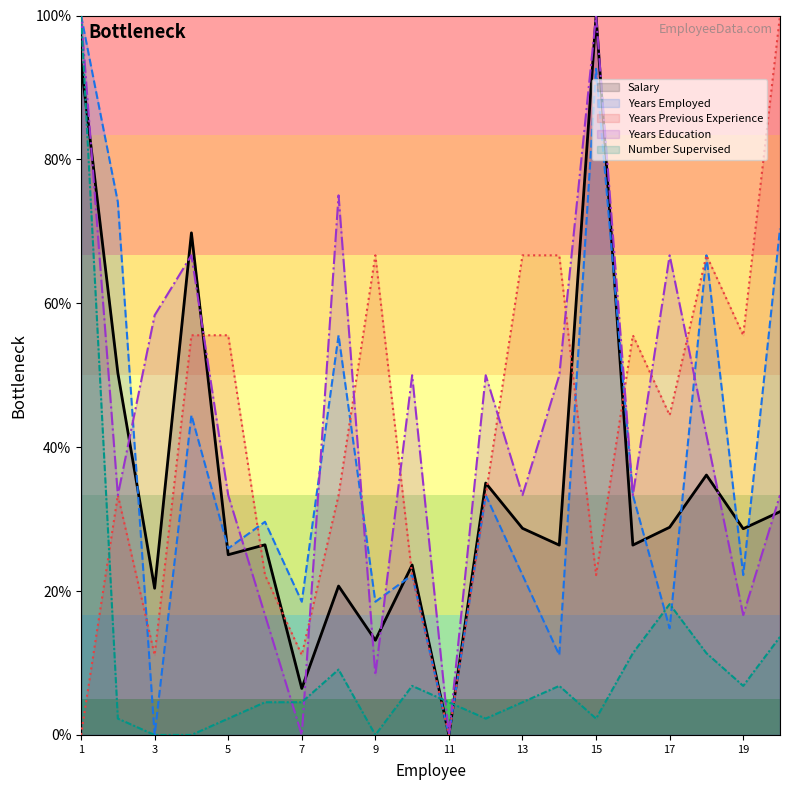

Where is the first local maximum for Years Employed?

4